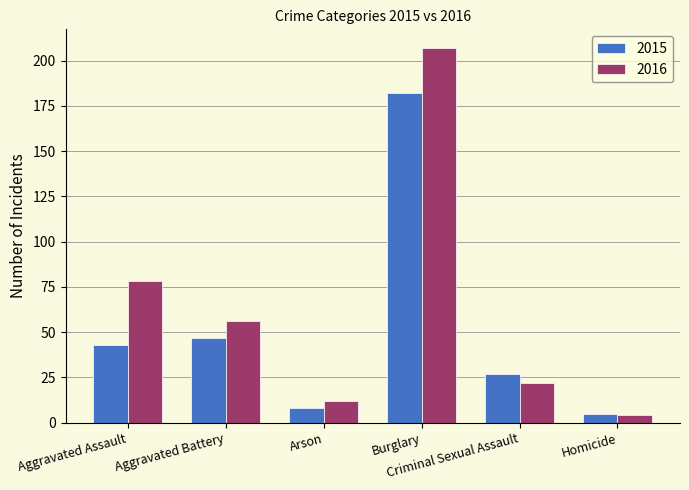

Rank the series by their average value, from lowest to highest.

2015, 2016